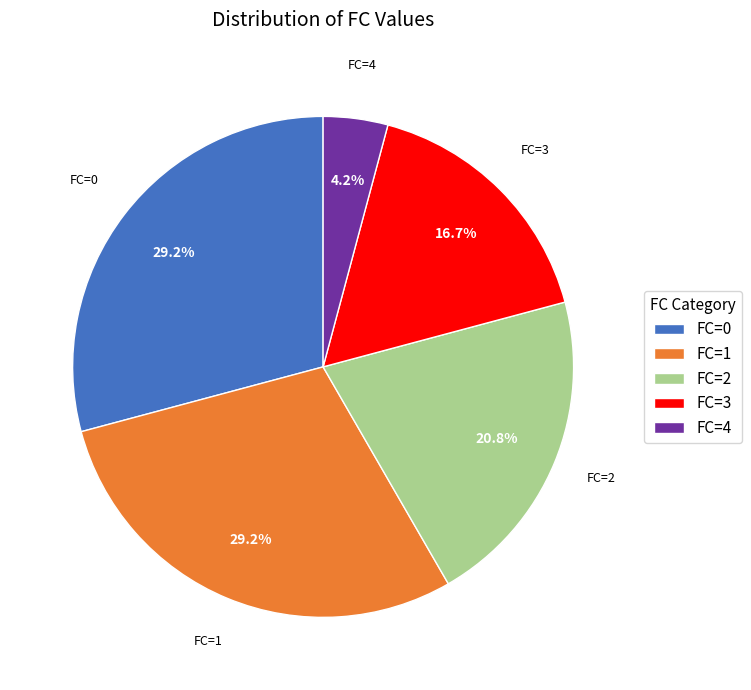

To the nearest percent, what is the average slice percentage?

20%